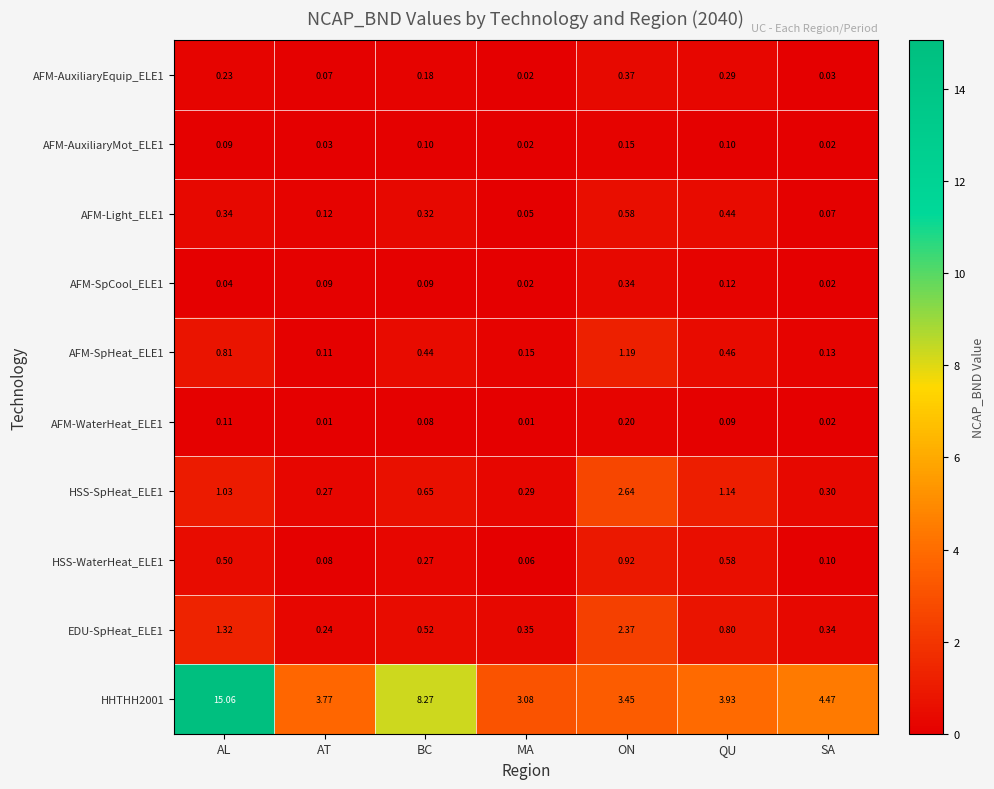

List the labels in order of HSS-WaterHeat_ELE1 value, smallest first.

MA, AT, SA, BC, AL, QU, ON